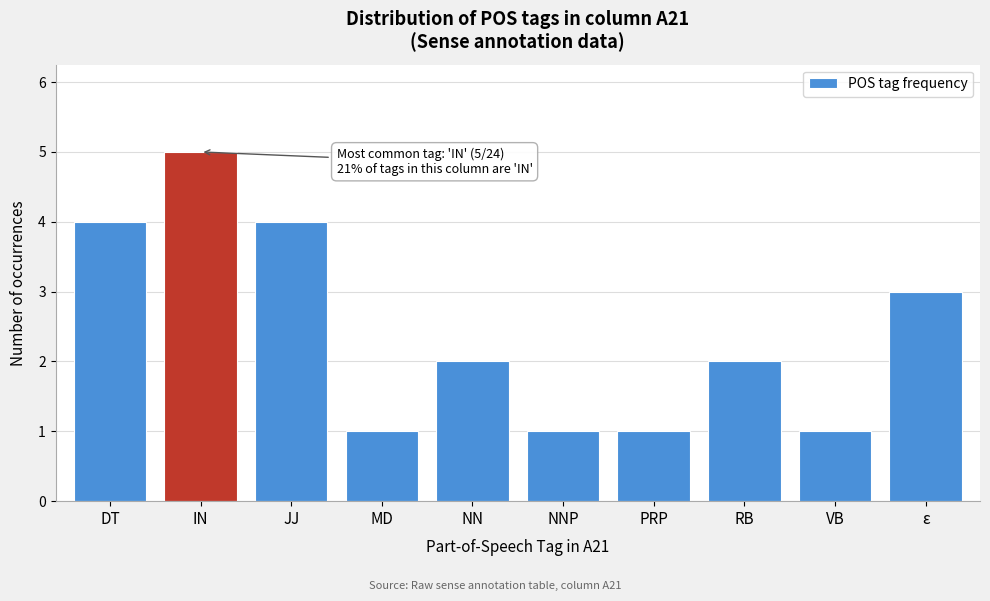

Reading left to right, transcribe all the data shown in this chart.

4	5	4	1	2	1	1	2	1	3